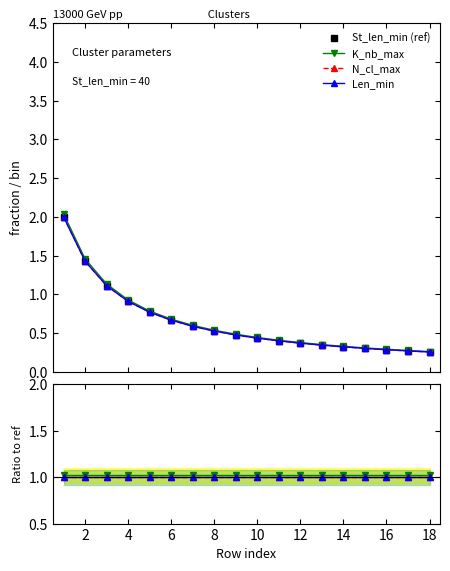

The Len_min series shows 1.0 at 8. True or false?

True